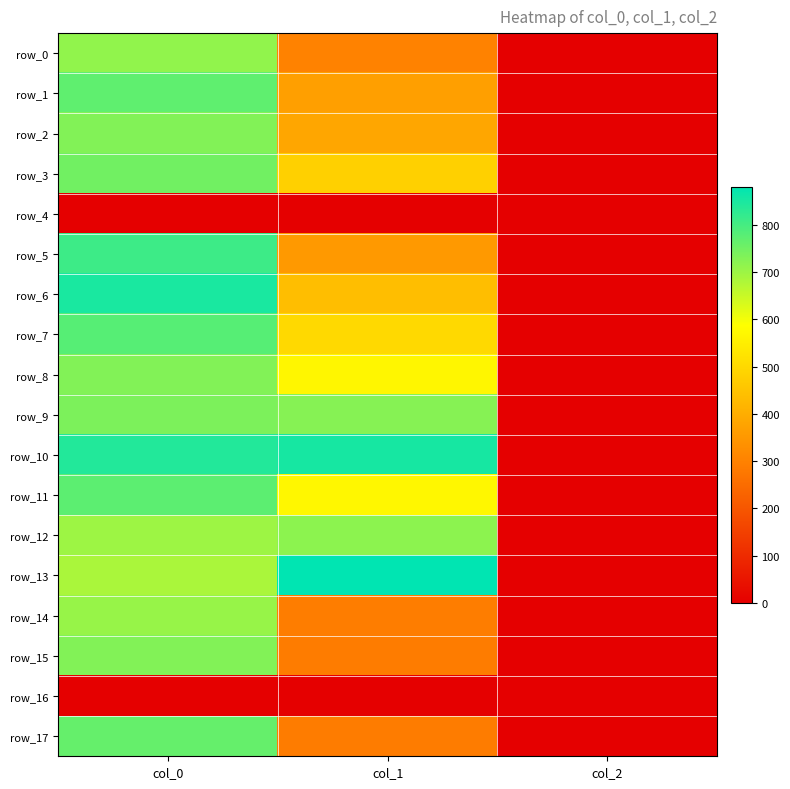

Reading right to left, extract all data points from this chart.

row_0: col_2=2.0	col_1=300.4	col_0=713.3
row_1: col_2=2.0	col_1=367.9	col_0=770.0
row_2: col_2=2.0	col_1=384.8	col_0=730.0
row_3: col_2=2.0	col_1=479.2	col_0=750.0
row_4: col_2=0.0	col_1=0.0	col_0=0.0
row_5: col_2=2.0	col_1=354.4	col_0=810.0
row_6: col_2=2.0	col_1=438.8	col_0=850.0
row_7: col_2=2.0	col_1=499.5	col_0=780.0
row_8: col_2=2.0	col_1=567.0	col_0=730.0
row_9: col_2=2.0	col_1=725.6	col_0=736.7
row_10: col_2=2.0	col_1=853.9	col_0=840.0
row_11: col_2=2.0	col_1=570.4	col_0=773.3
row_12: col_2=2.0	col_1=718.9	col_0=700.0
row_13: col_2=2.0	col_1=880.9	col_0=683.3
row_14: col_2=2.0	col_1=290.2	col_0=706.7
row_15: col_2=2.0	col_1=286.9	col_0=730.0
row_16: col_2=0.0	col_1=0.0	col_0=0.0
row_17: col_2=2.0	col_1=286.9	col_0=763.3